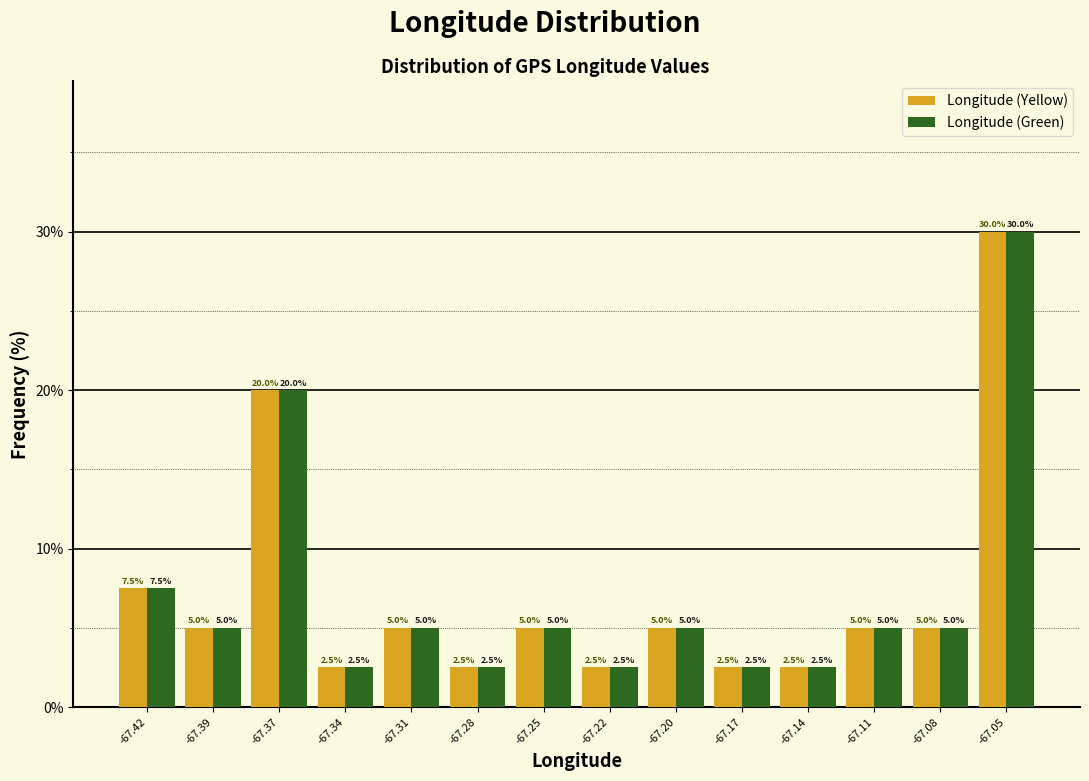

Reading right to left, transcribe all the data shown in this chart.

Longitude (Yellow): 30.0	5.0	5.0	2.5	2.5	5.0	2.5	5.0	2.5	5.0	2.5	20.0	5.0	7.5
Longitude (Green): 30.0	5.0	5.0	2.5	2.5	5.0	2.5	5.0	2.5	5.0	2.5	20.0	5.0	7.5